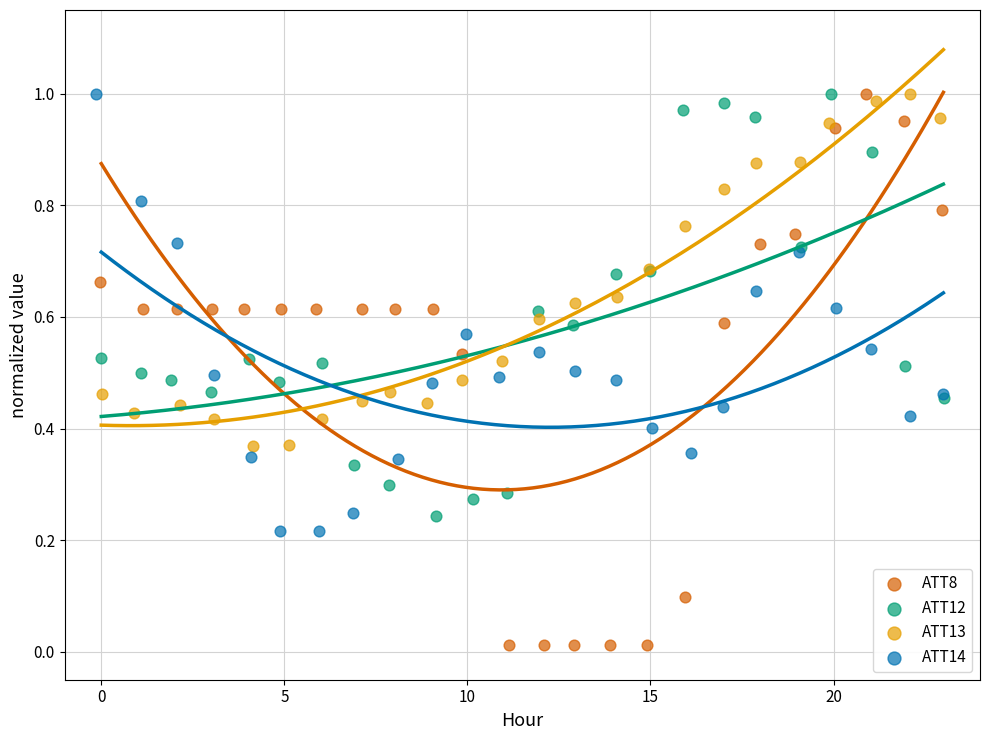

Which series has the largest Y range (max minus min)?

ATT8